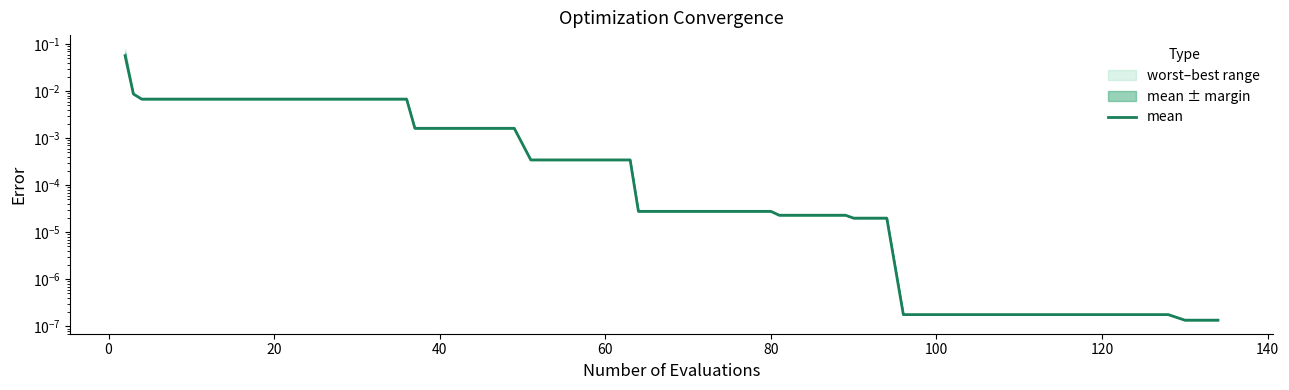

Does the chart have visible grid lines?

No